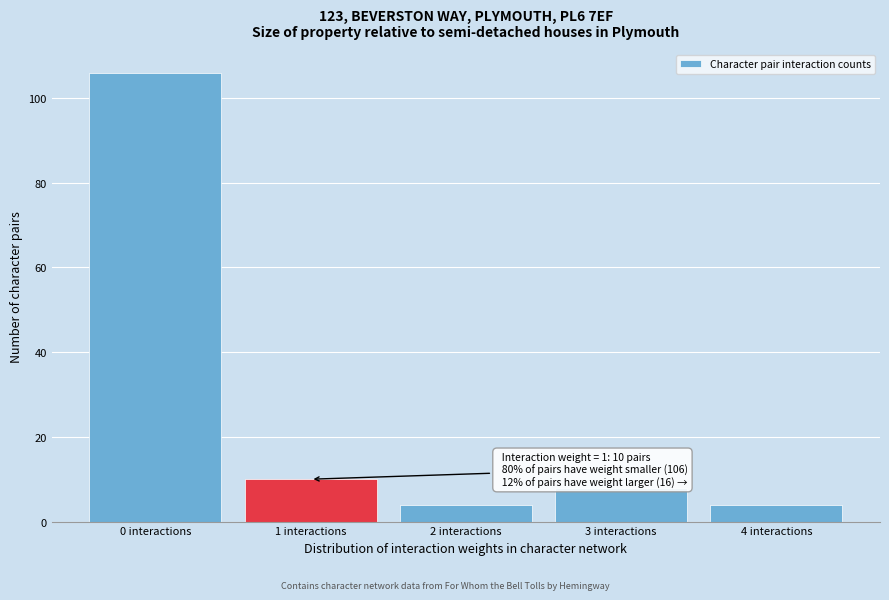

Reading left to right, list all the values displayed in this chart.

106	10	4	8	4